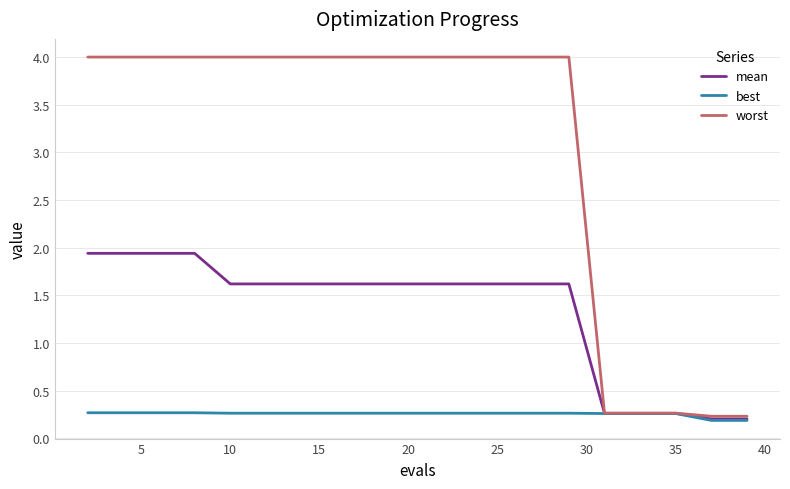

Rank the series by their maximum value, from lowest to highest.

best, mean, worst